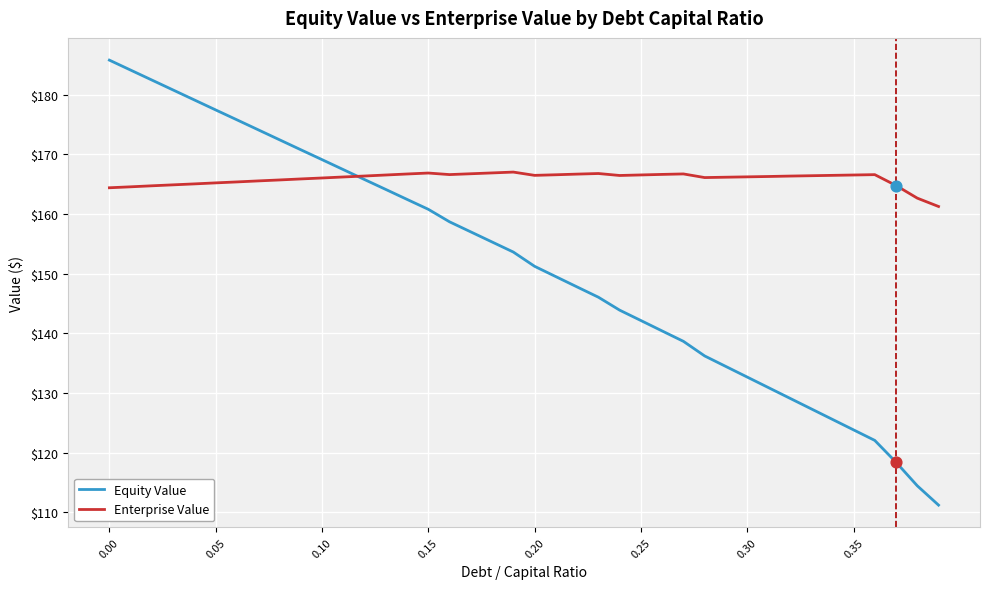

What are all the series names shown in the legend?

Equity Value, Enterprise Value